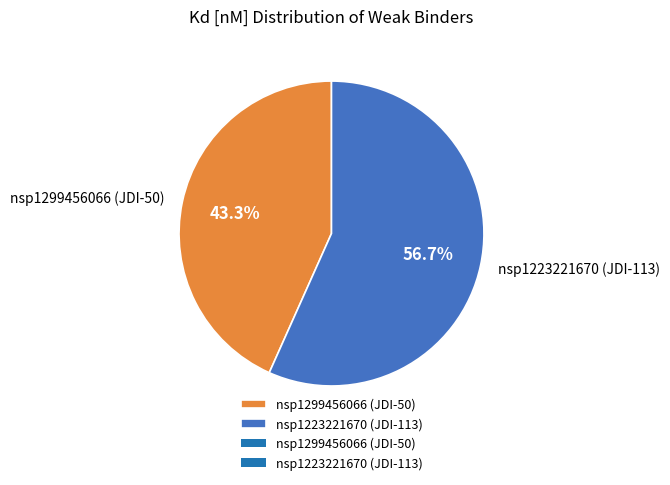

To the nearest percent, what portion does nsp1299456066 (JDI-50) represent?

43%